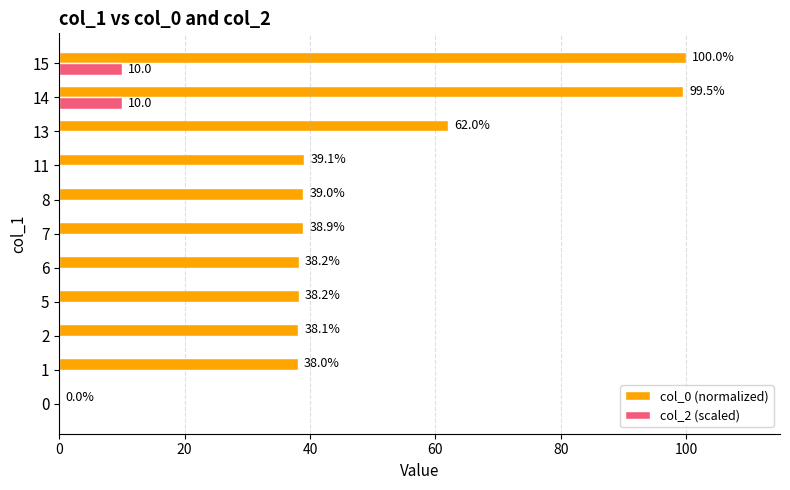

What is the sum of all col_2 (scaled) values?

20.0